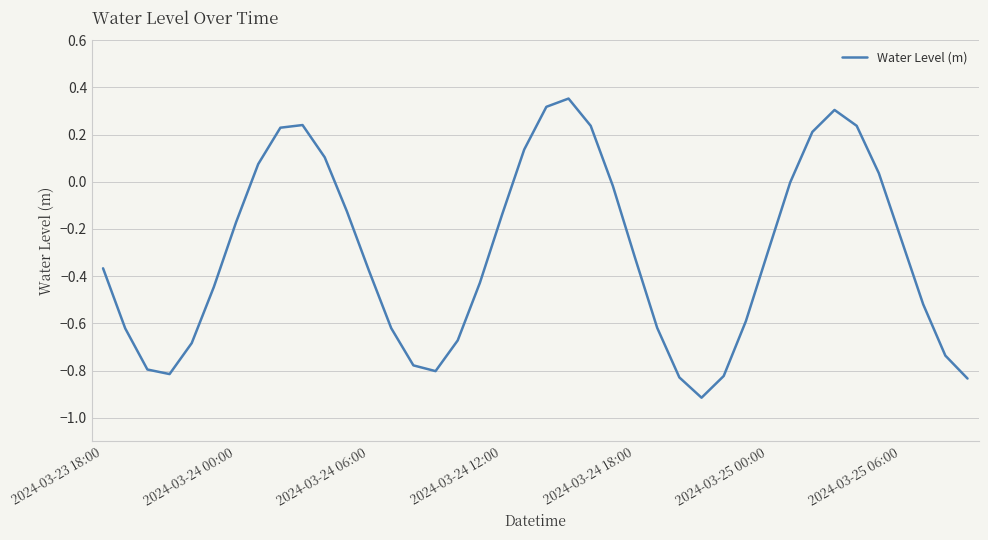

What is the difference between the maximum and minimum values?

1.3